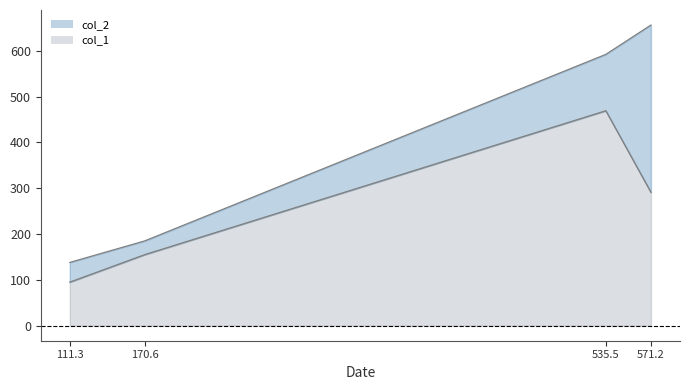

What is the value of the col_1 point at the 4th from the left?

291